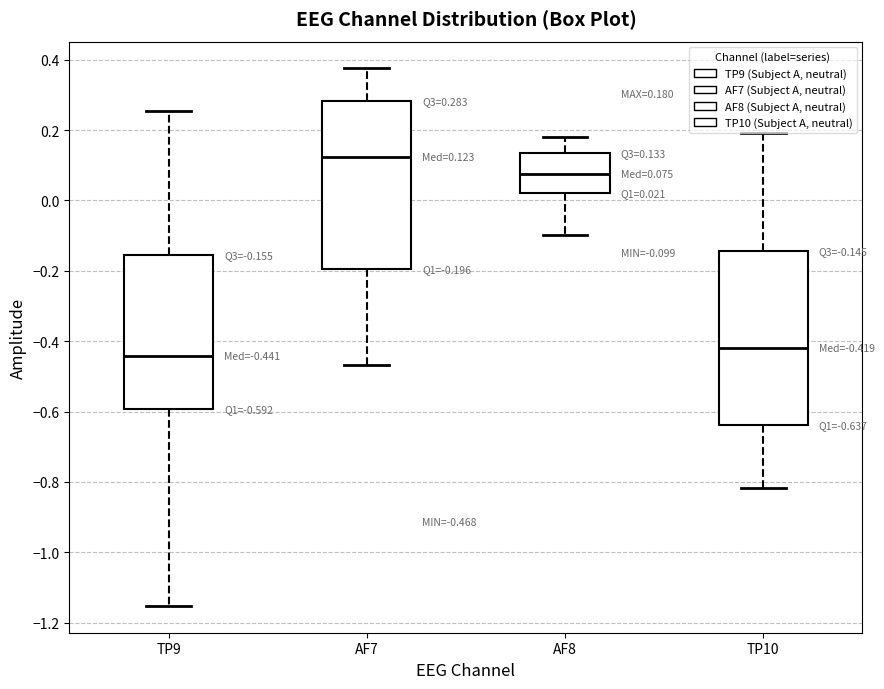

Which box has the highest median line?

AF7